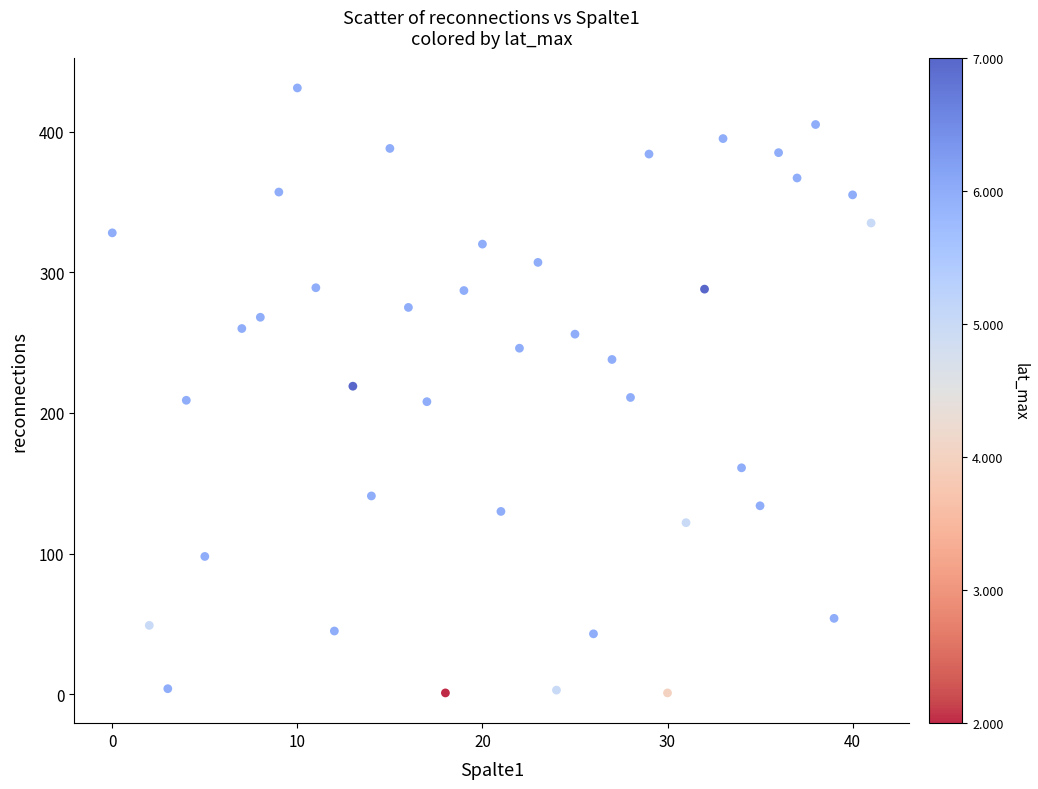

What is the range of X values (max minus min)?

41